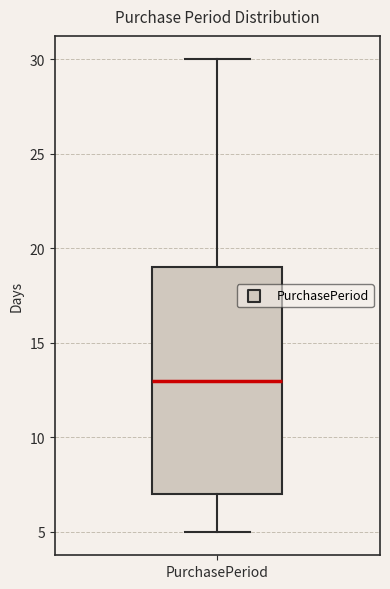

Where does the median line of the box for PurchasePeriod sit on the y-axis? The values are not printed on the chart, so give them approximately, as read against the axis.

13